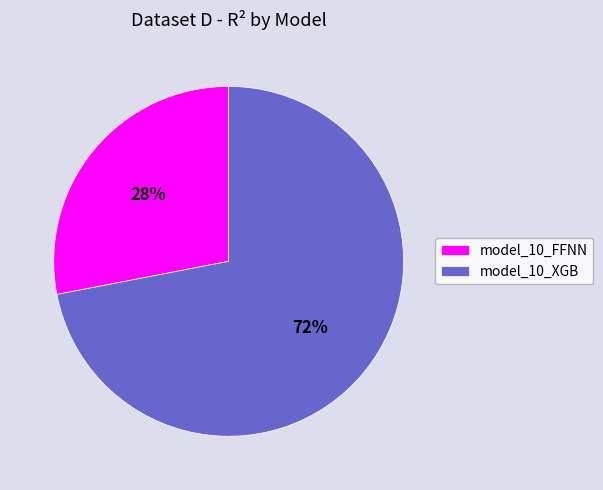

How many segments does this pie chart have?

2